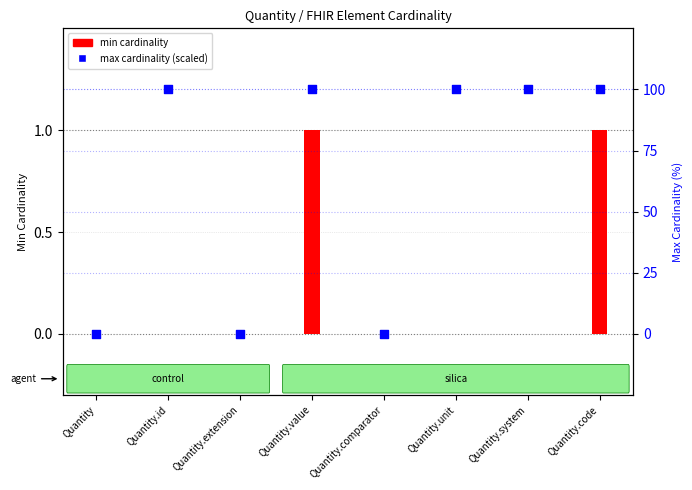

Which series has the largest total across all categories?

max cardinality (scaled)